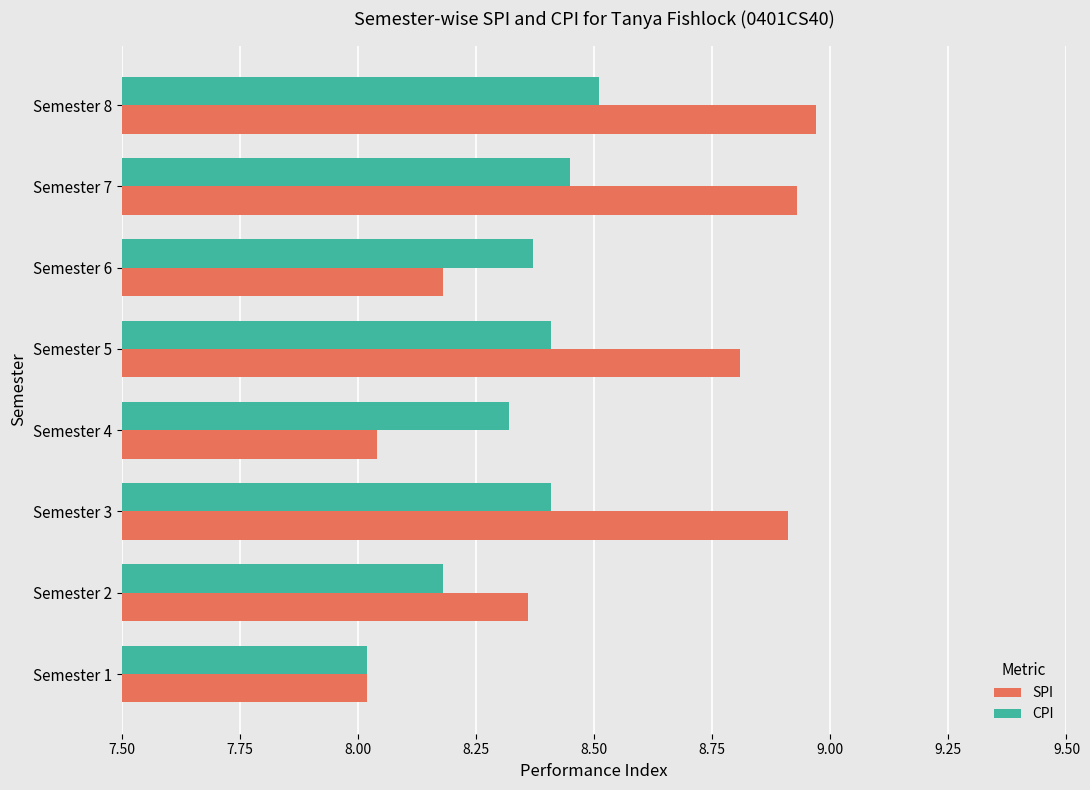

Which series has the largest range (max minus min)?

SPI